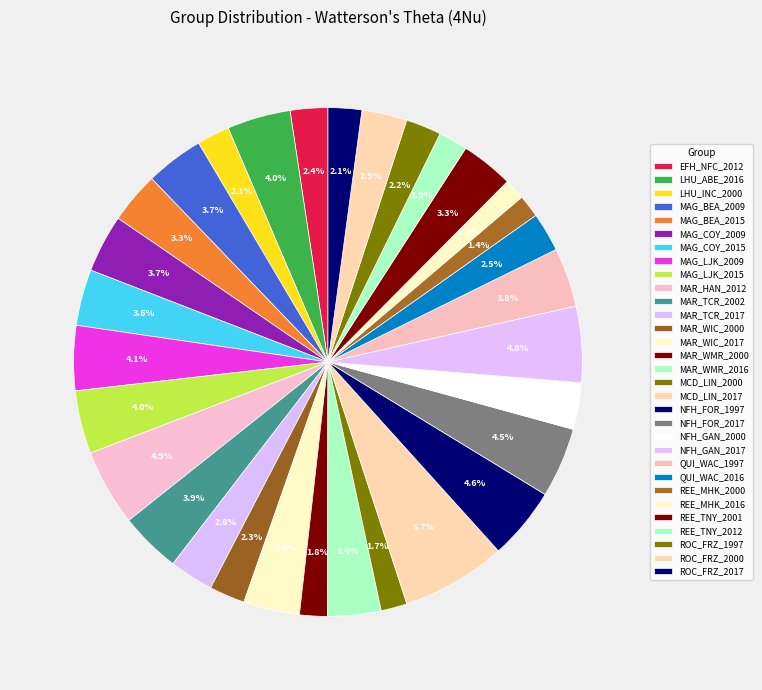

Count the number of slices in the pie.

31